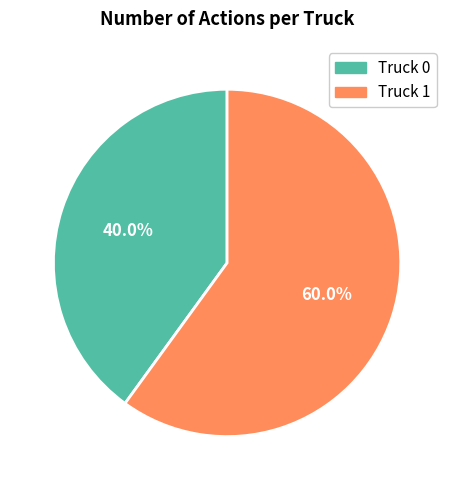

What percentage is NOT represented by Truck 1?

40.0%